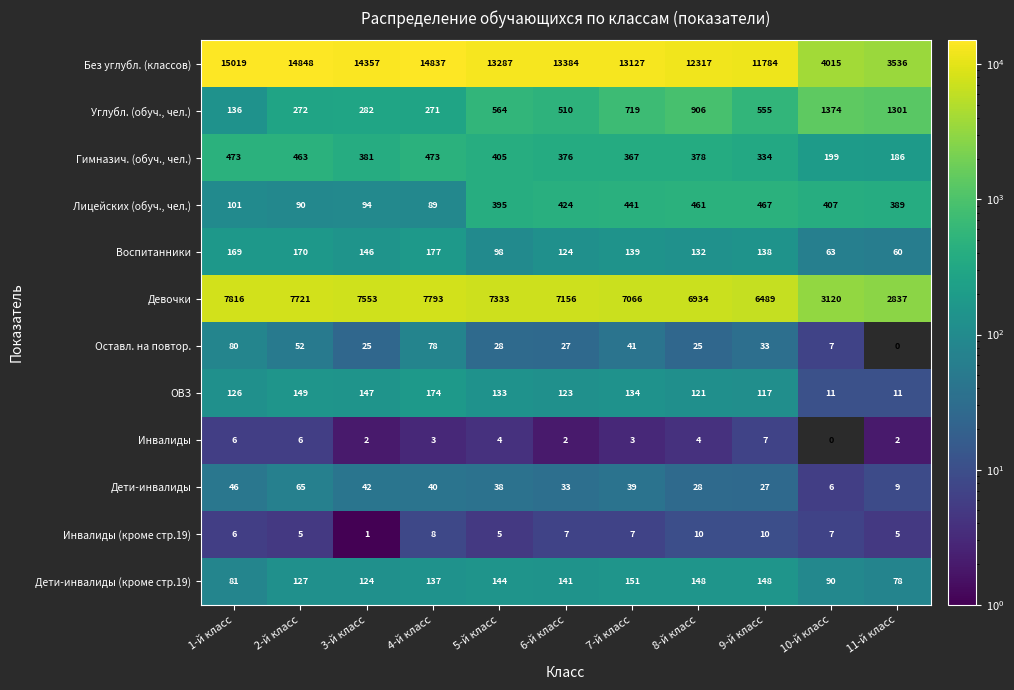

Where does the Инвалиды (кроме стр.19) series first go above 7?

4-й класс